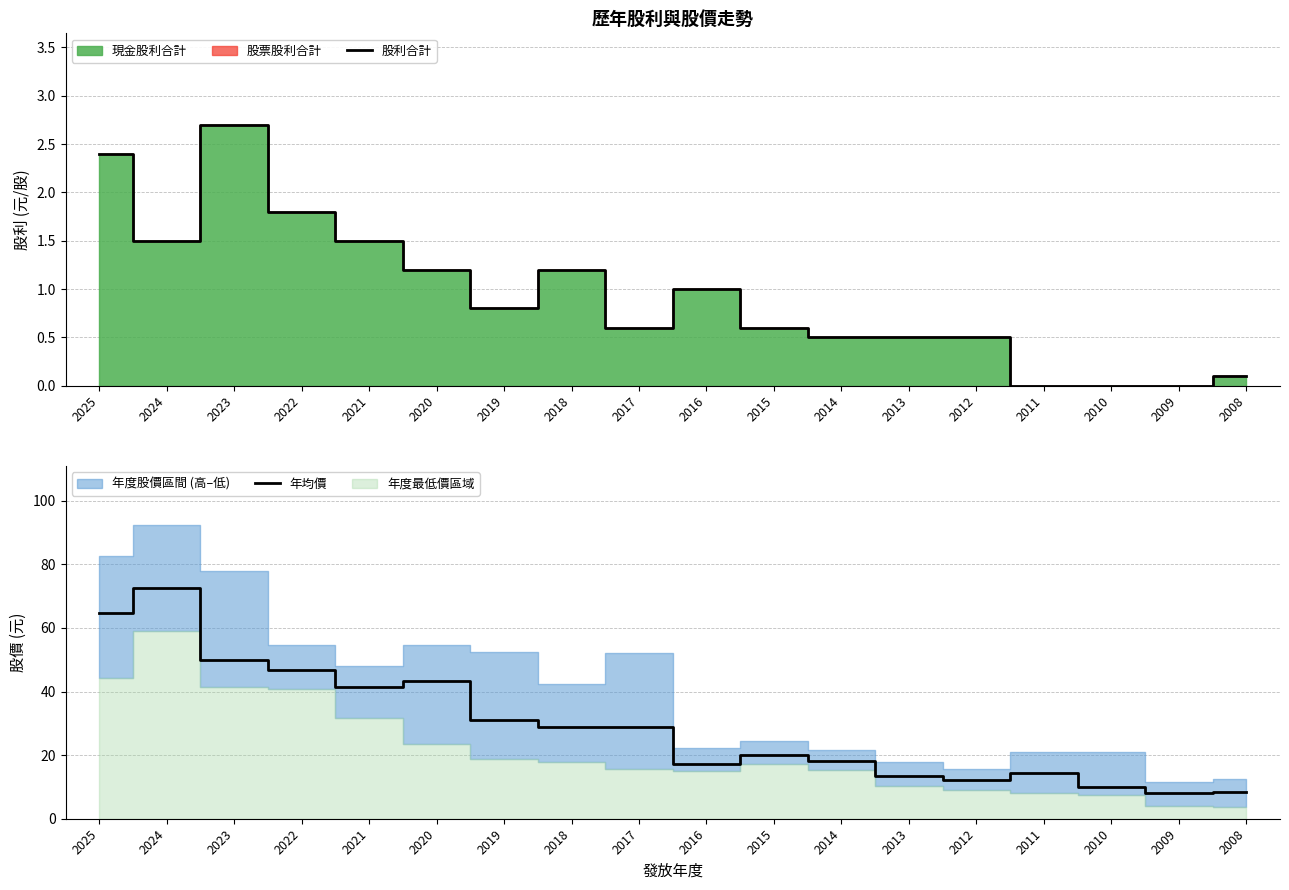

How many lines are shown in the chart?

2